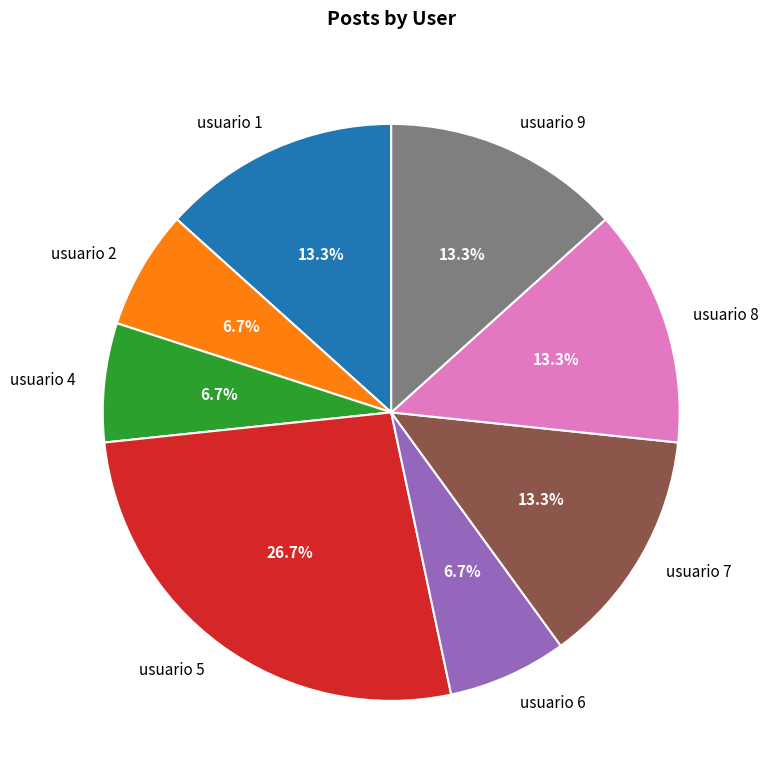

The usuario 1 slice represents 13% of the pie. True or false?

True